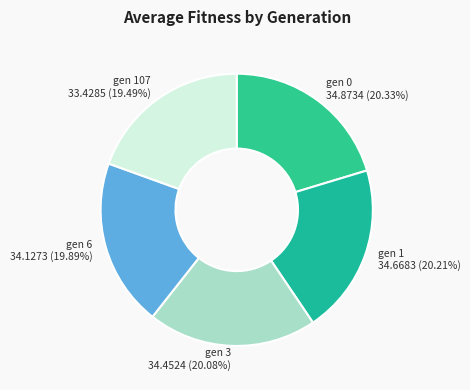

To the nearest percent, what is the combined percentage of gen 6 and gen 1?

40%